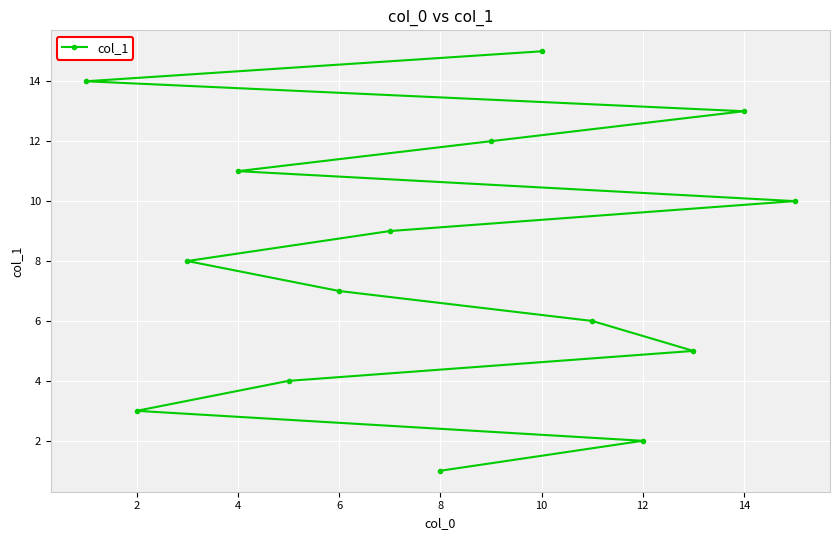

What is the change in value from 4 to 6?

-4